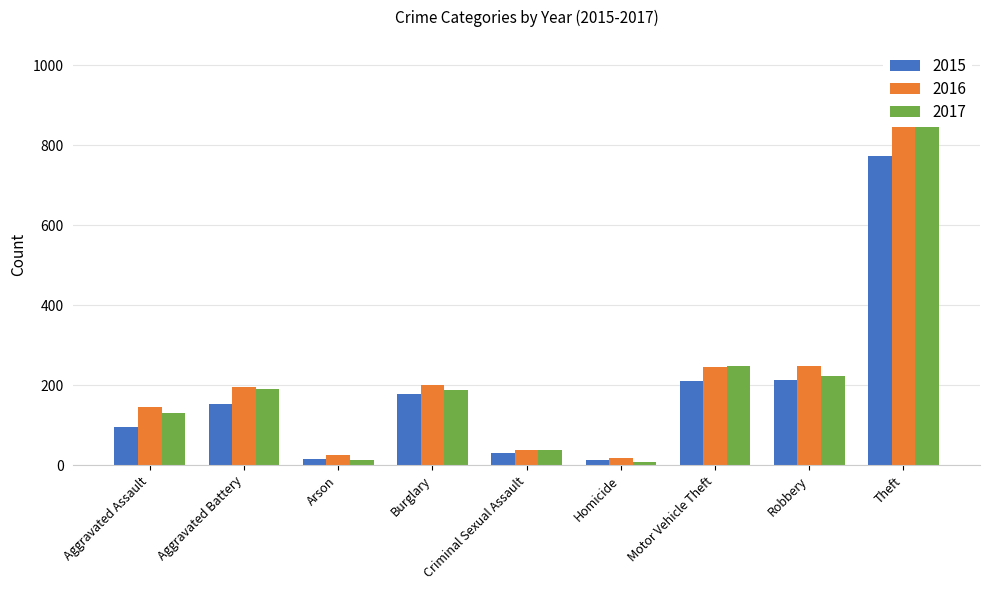

Between Aggravated Battery and Burglary, which is larger?

Burglary